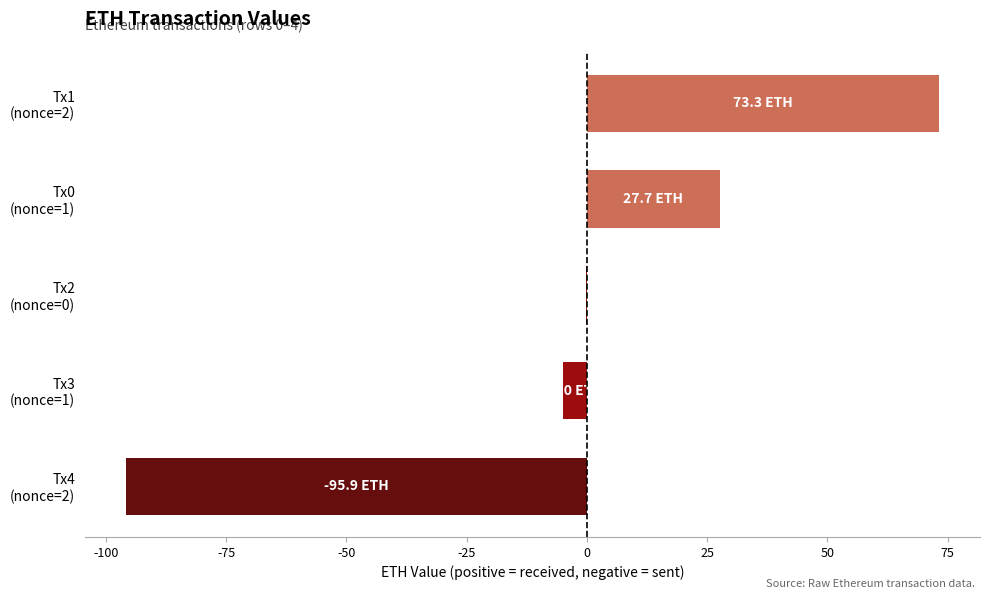

What is the greatest value displayed?

73.3